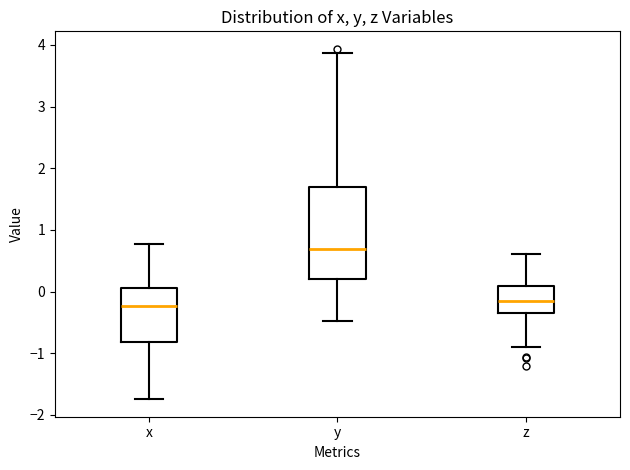

Which box has the highest median line?

y